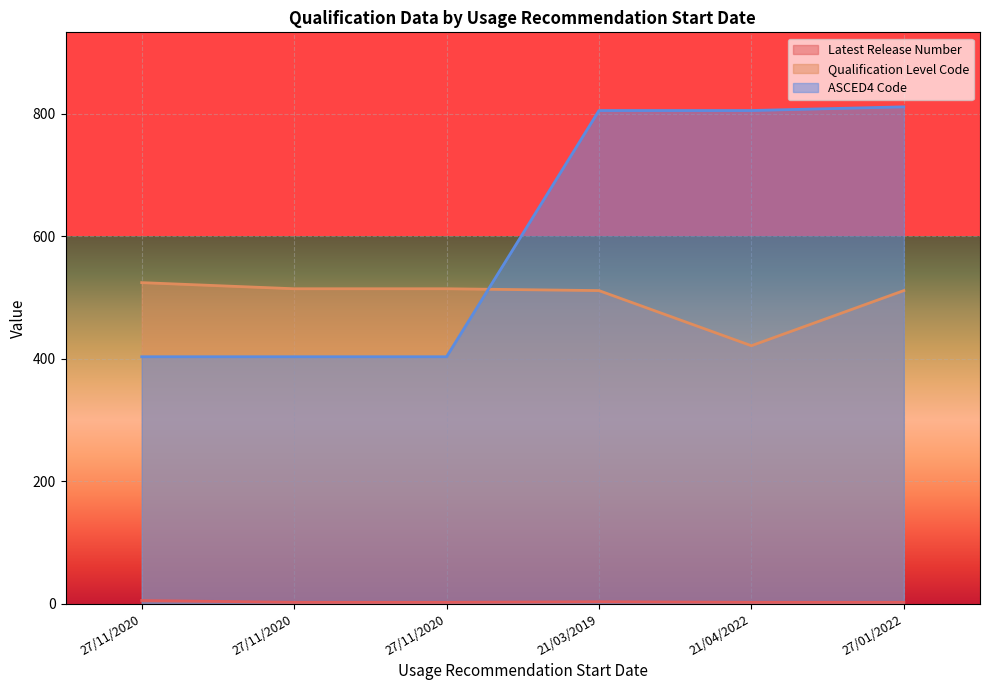

True or false: ASCED4 Code has a value of 191 at 27/11/2020.

False